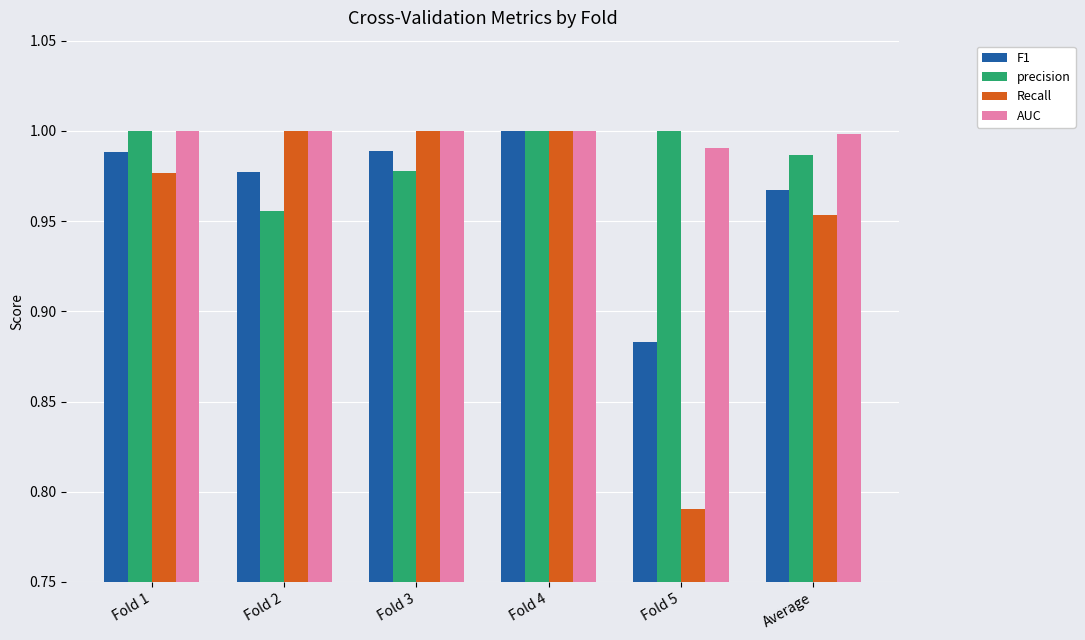

At how many categories does at least one series exceed 0?

6